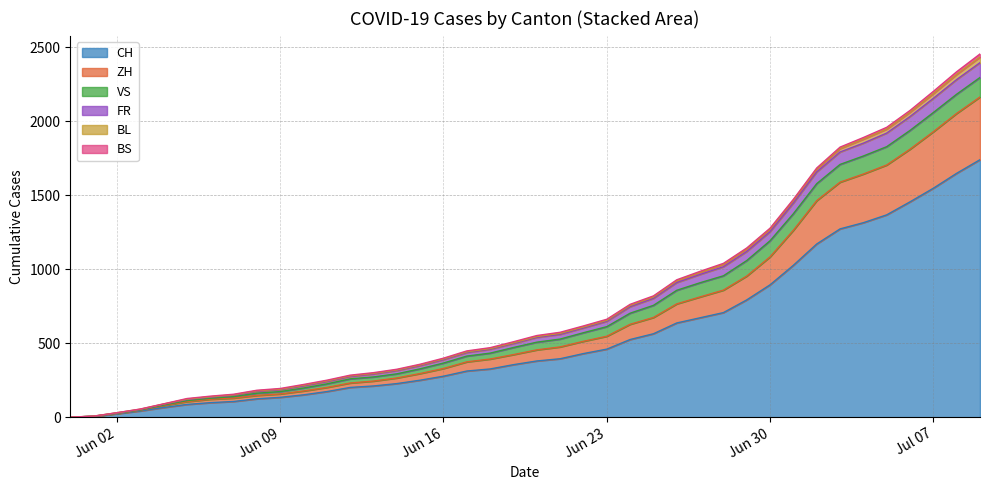

What is the maximum value for CH?

1741